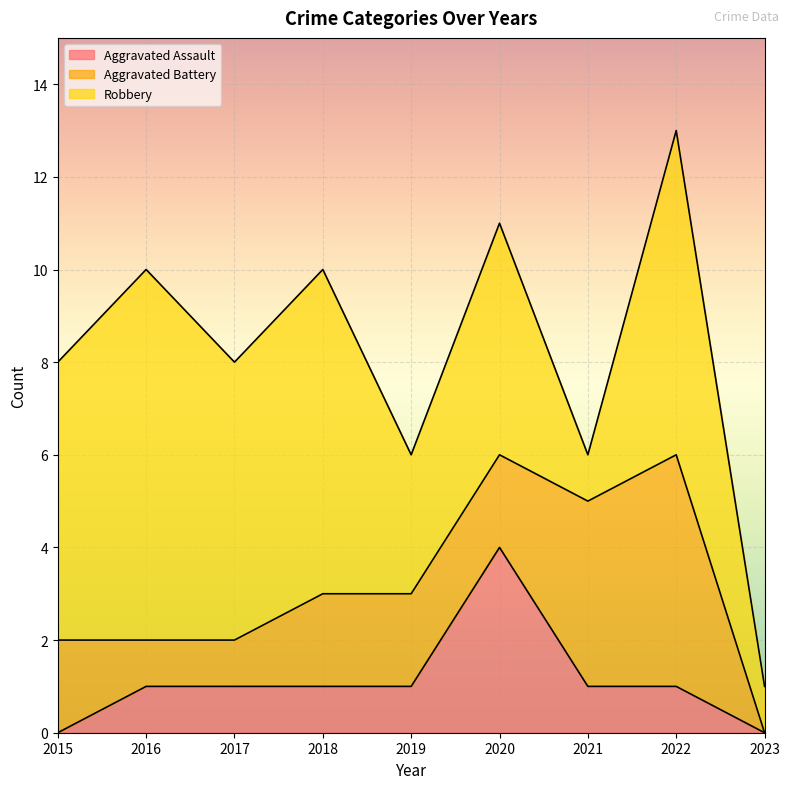

At which category does Aggravated Battery reach its first local peak?

2022